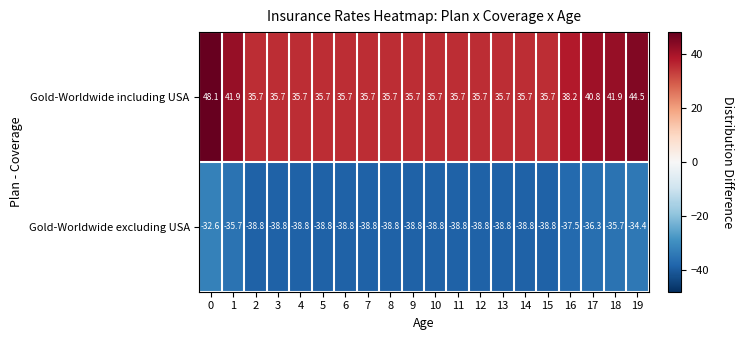

Which series has the largest total across all categories?

Gold-Worldwide including USA